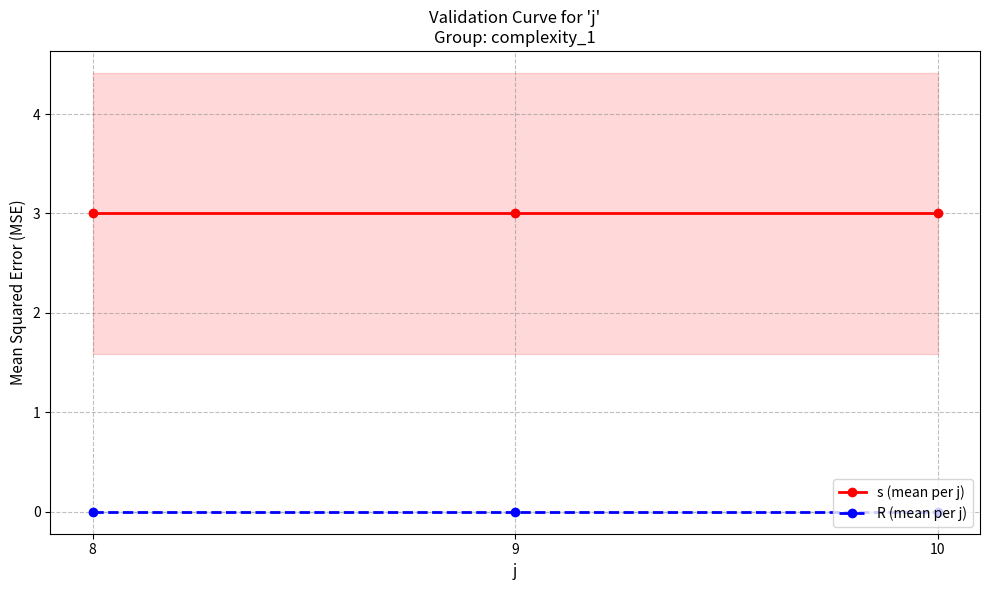

Count the number of categories in the chart.

3